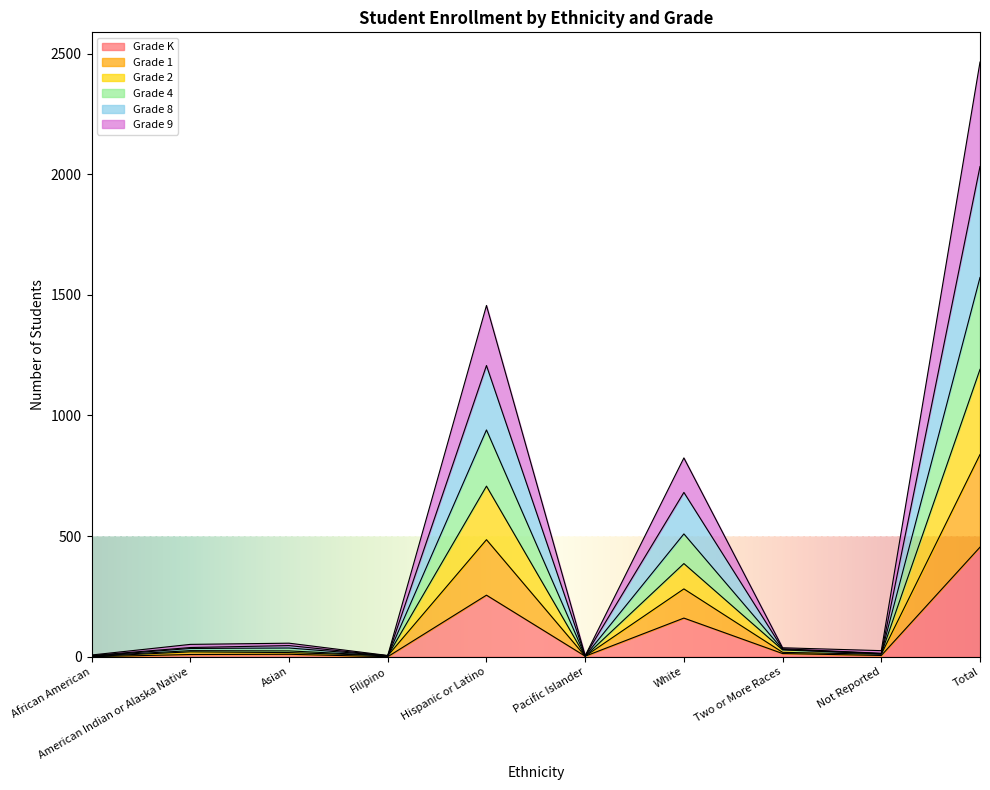

Which category has the highest value in the Grade K series?

Total